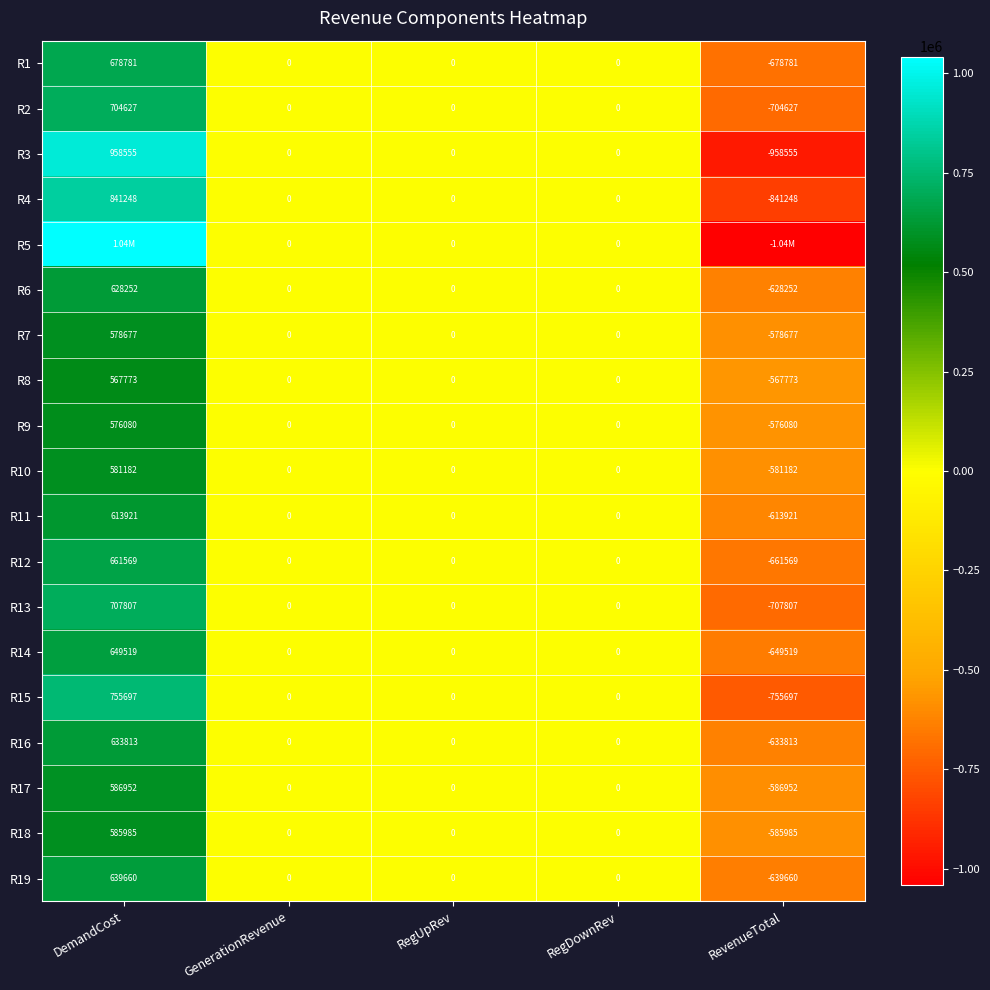

At which label does R13 first exceed 0?

DemandCost